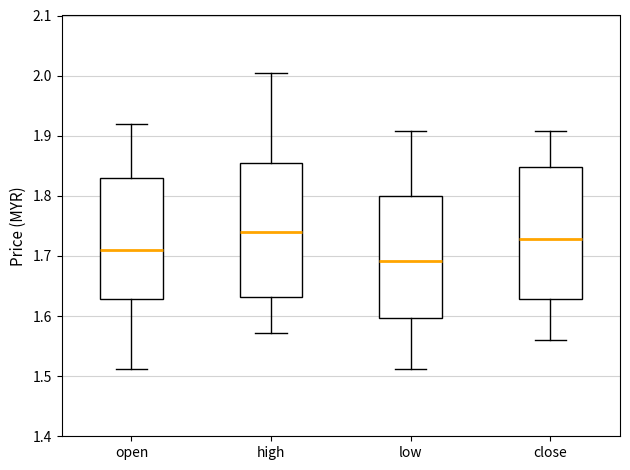

Reading left to right, transcribe this box plot: for each box, give where its median line is, the range the box spans, and where its two whiskers end, as read against the y-axis. The values are not printed on the chart, so give them approximately, as read against the axis.

open: median 1.71, box 1.63 to 1.83, whiskers 1.51 to 1.92
high: median 1.74, box 1.63 to 1.85, whiskers 1.57 to 2.00
low: median 1.69, box 1.60 to 1.80, whiskers 1.51 to 1.91
close: median 1.73, box 1.63 to 1.85, whiskers 1.56 to 1.91